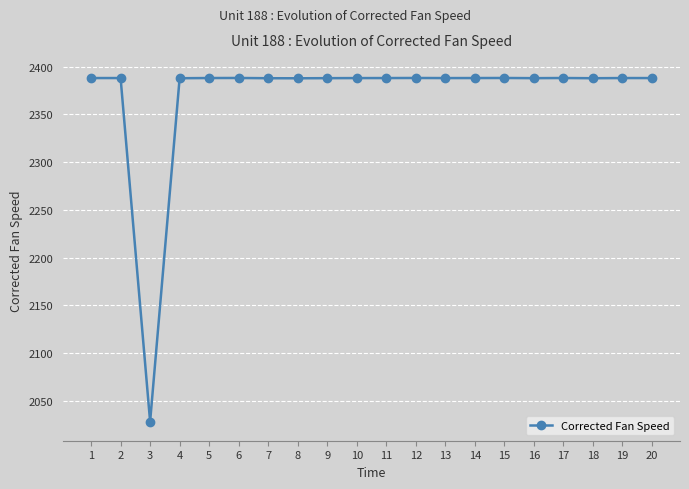

What is the greatest value displayed?

2388.2